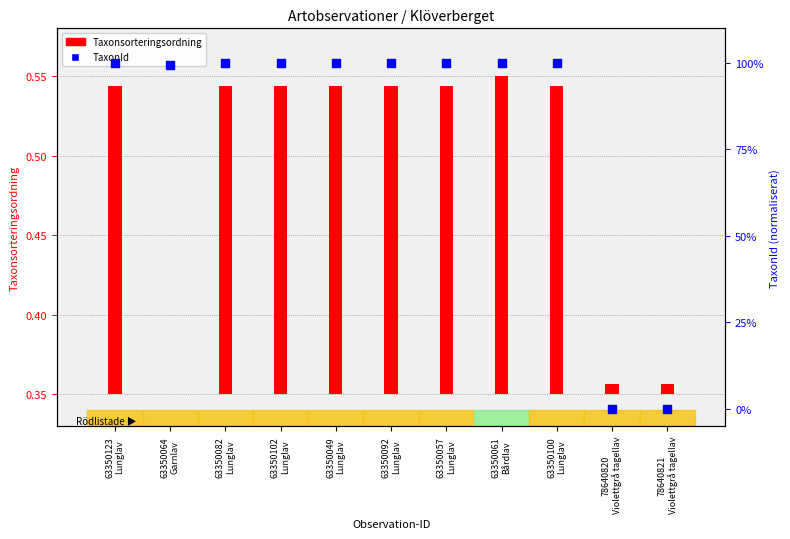

Which series reaches the minimum Y coordinate?

Taxonsorteringsordning